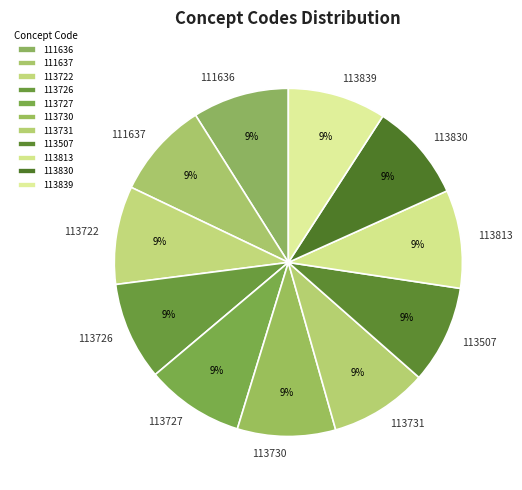

To the nearest percent, what percentage of the pie is 113839?

9%